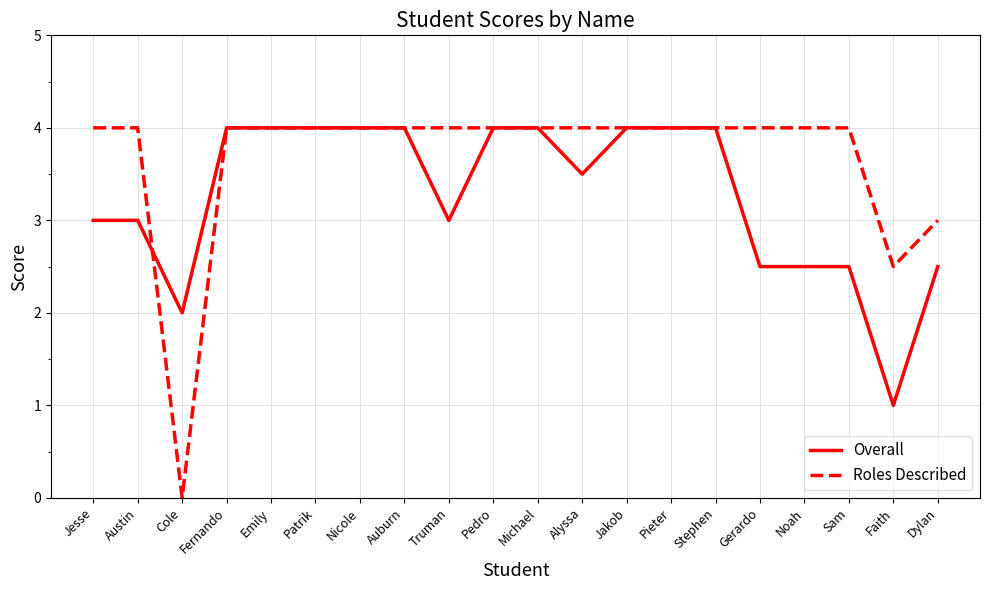

Count the Roles Described values in the range 4 to 5.

17